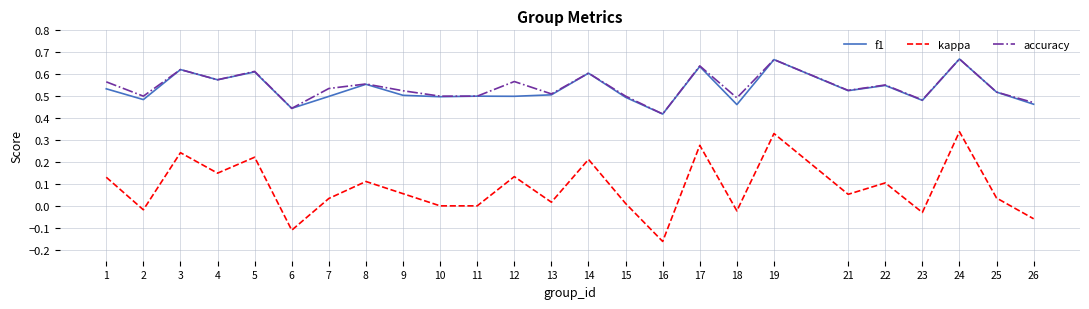

How many f1 values are between 0 and 1?

25